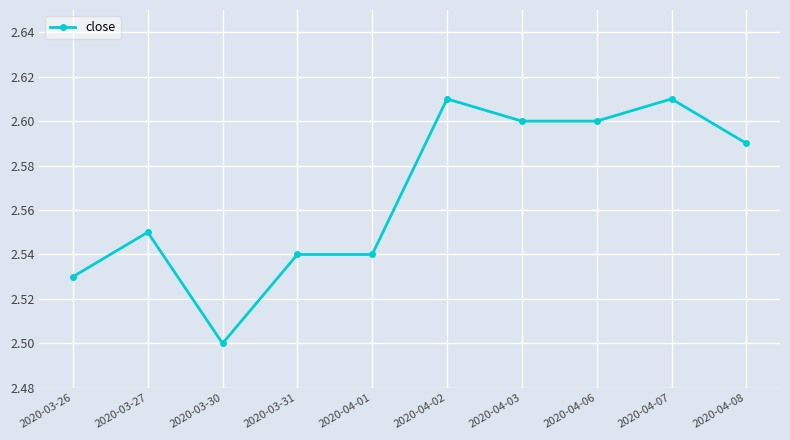

What is the change in value from 2020-03-30 to 2020-04-06?

+0.1